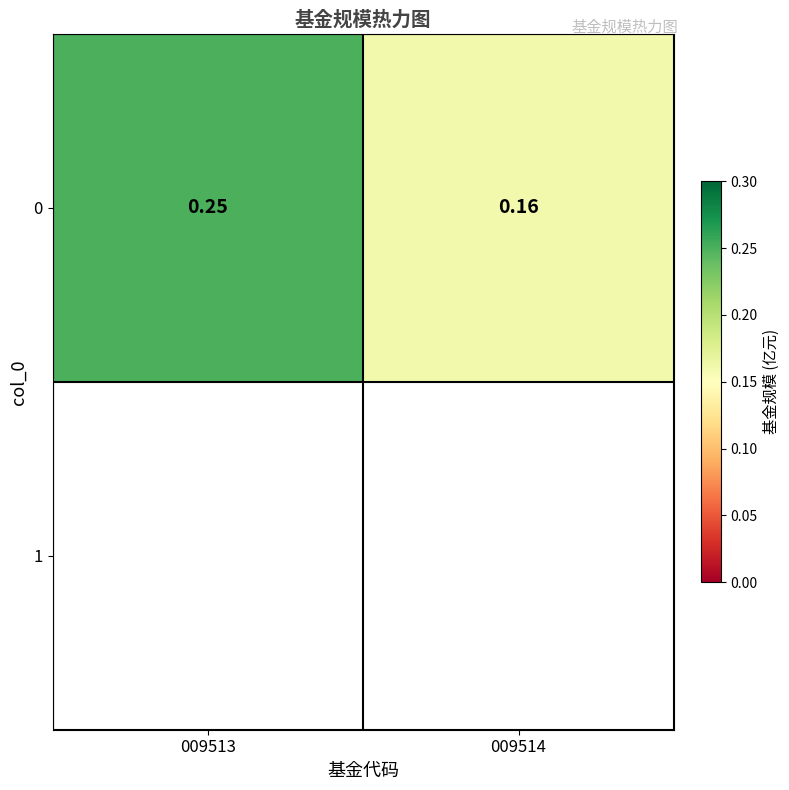

Reading left to right, what are all the values shown in this chart?

0.2	0.2